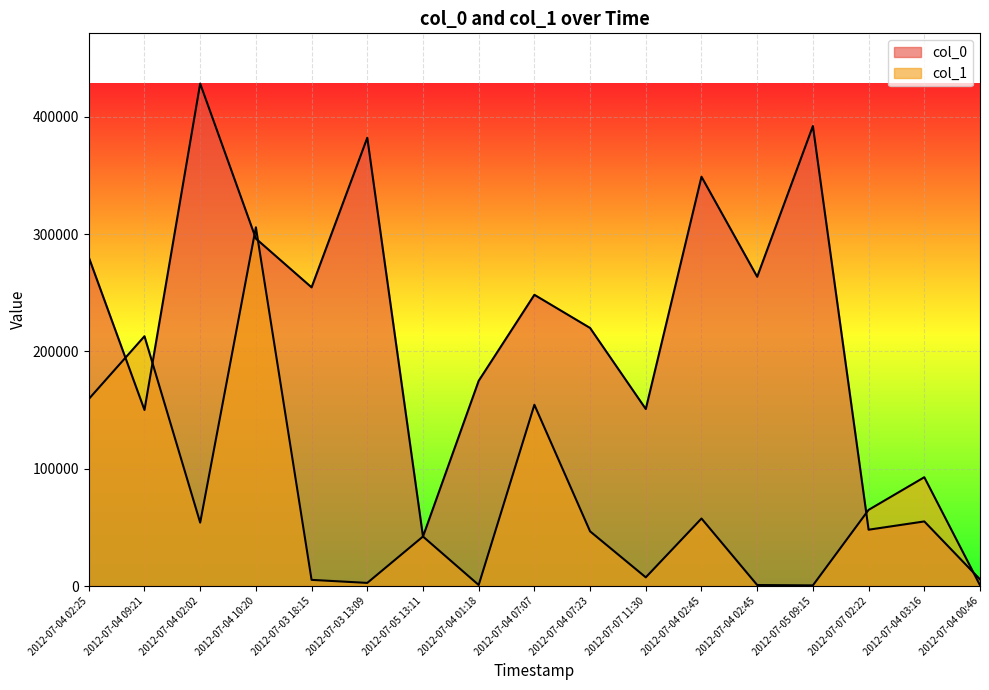

Reading left to right, what are all the values shown in this chart?

col_0: 2012-07-04 02:25=280161	2012-07-04 09:21=150062	2012-07-04 02:02=428196	2012-07-04 10:20=296082	2012-07-03 18:15=254526	2012-07-03 13:09=382034	2012-07-05 13:11=42170	2012-07-04 01:18=174877	2012-07-04 07:07=248184	2012-07-04 07:23=219920	2012-07-07 11:30=150842	2012-07-04 02:45=348804	2012-07-04 02:45=263543	2012-07-05 09:15=391991	2012-07-07 02:22=47998	2012-07-04 03:16=55053	2012-07-04 00:46=5673
col_1: 2012-07-04 02:25=159353	2012-07-04 09:21=212881	2012-07-04 02:02=54039	2012-07-04 10:20=305714	2012-07-03 18:15=5245	2012-07-03 13:09=2662	2012-07-05 13:11=42182	2012-07-04 01:18=891	2012-07-04 07:07=154458	2012-07-04 07:23=46590	2012-07-07 11:30=7404	2012-07-04 02:45=57543	2012-07-04 02:45=857	2012-07-05 09:15=548	2012-07-07 02:22=64906	2012-07-04 03:16=92719	2012-07-04 00:46=677